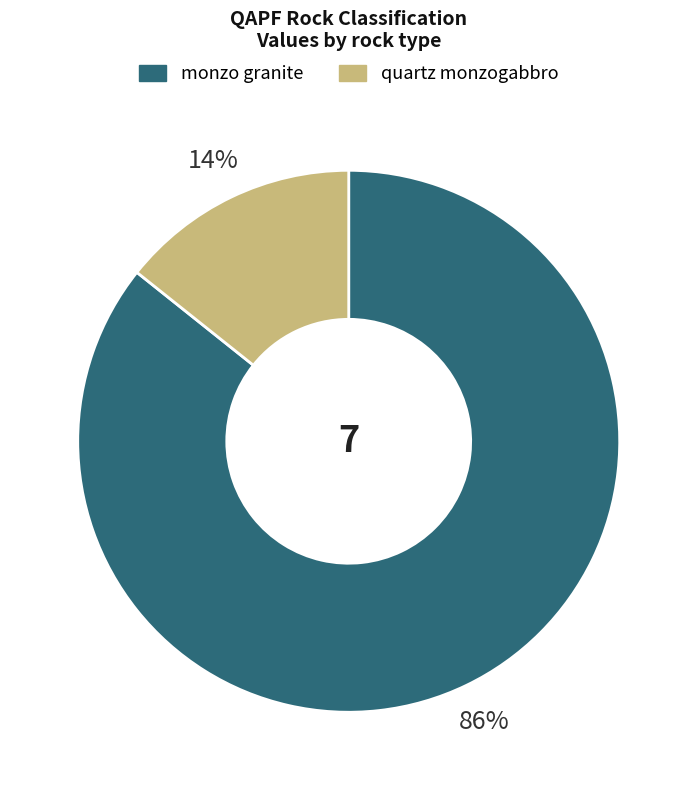

What is the majority slice?

monzo granite